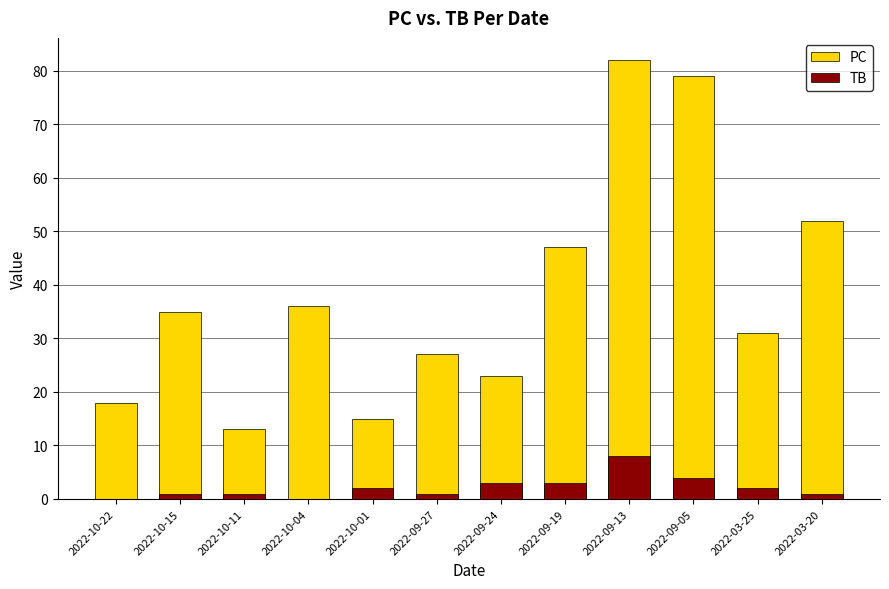

Reading right to left, extract all data points from this chart.

PC: 52	31	79	82	47	23	27	15	36	13	35	18
TB: 1	2	4	8	3	3	1	2	0	1	1	0